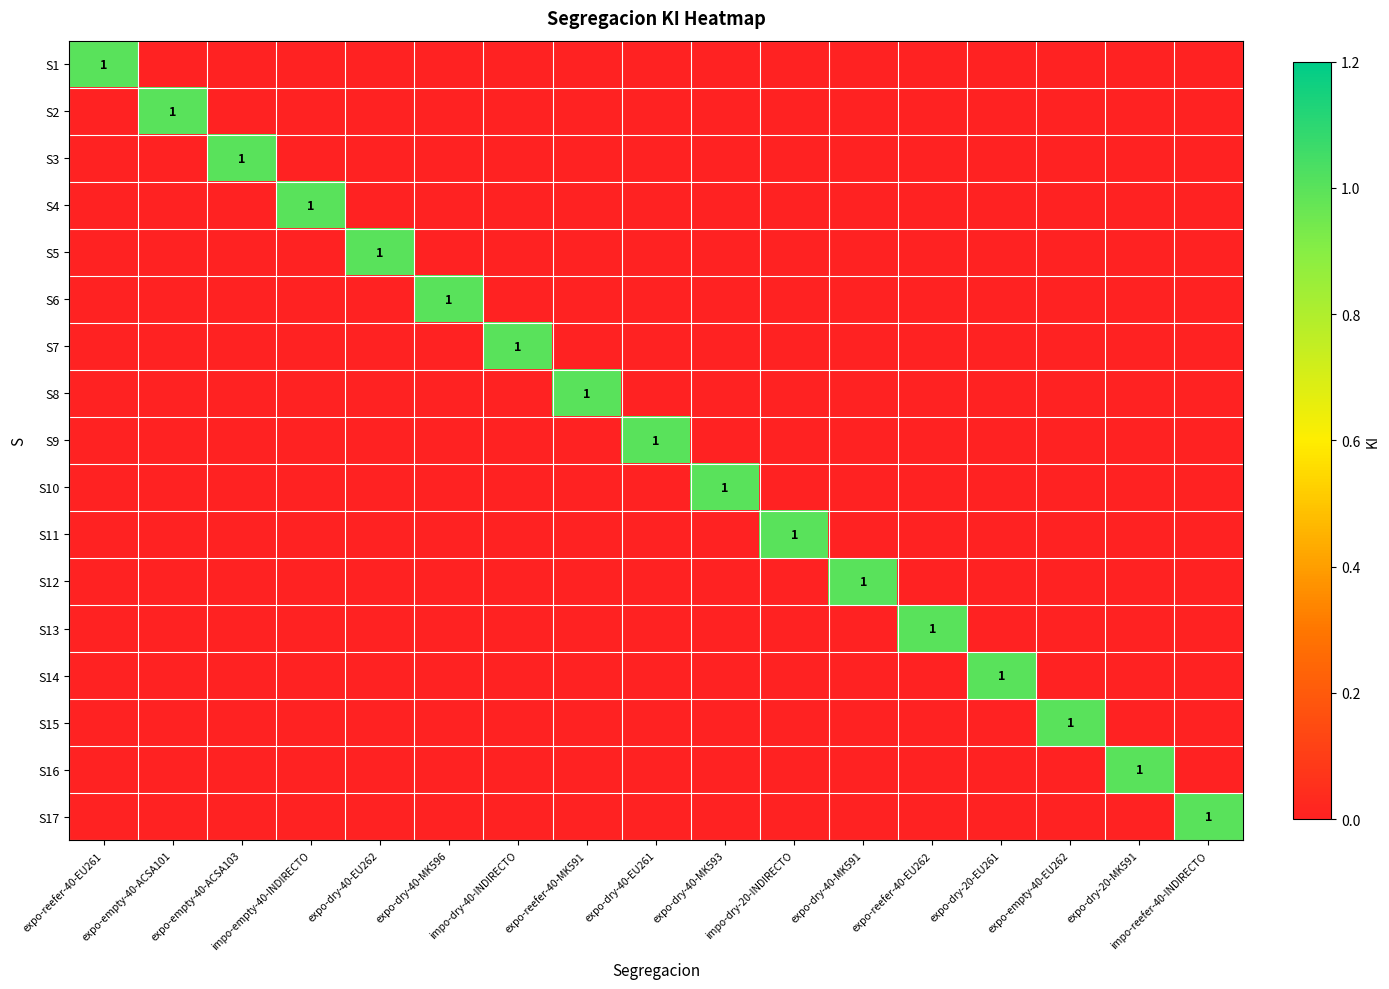

The S16 series shows 2 at expo-dry-20-MK591. True or false?

False